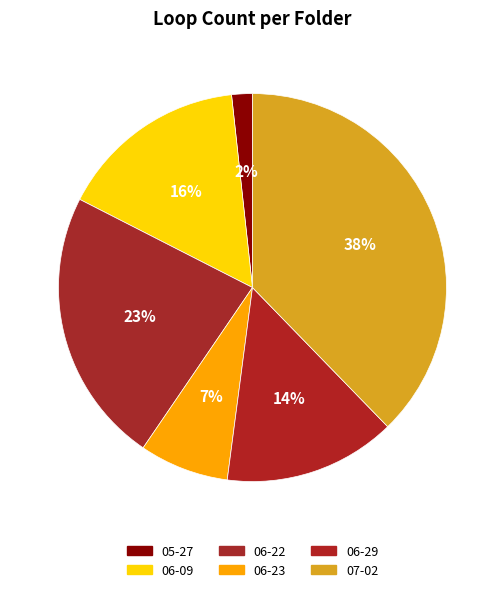

Count the number of slices in the pie.

6